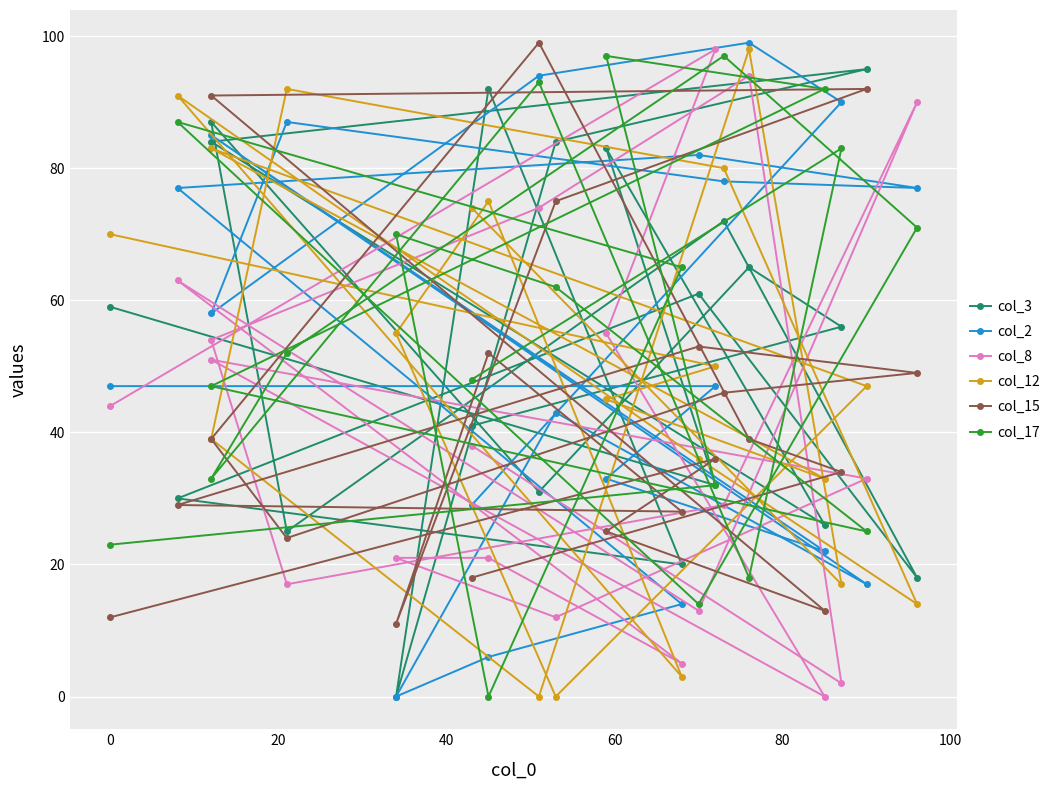

At how many categories does at least one series exceed 67?

19